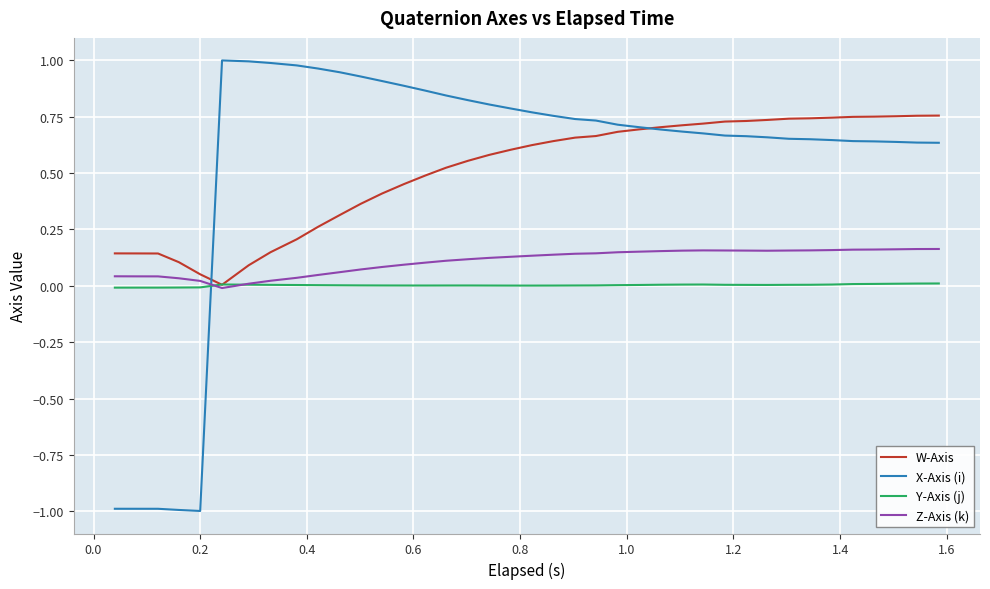

Rank the series by their maximum value, from highest to lowest.

X-Axis (i), W-Axis, Z-Axis (k), Y-Axis (j)